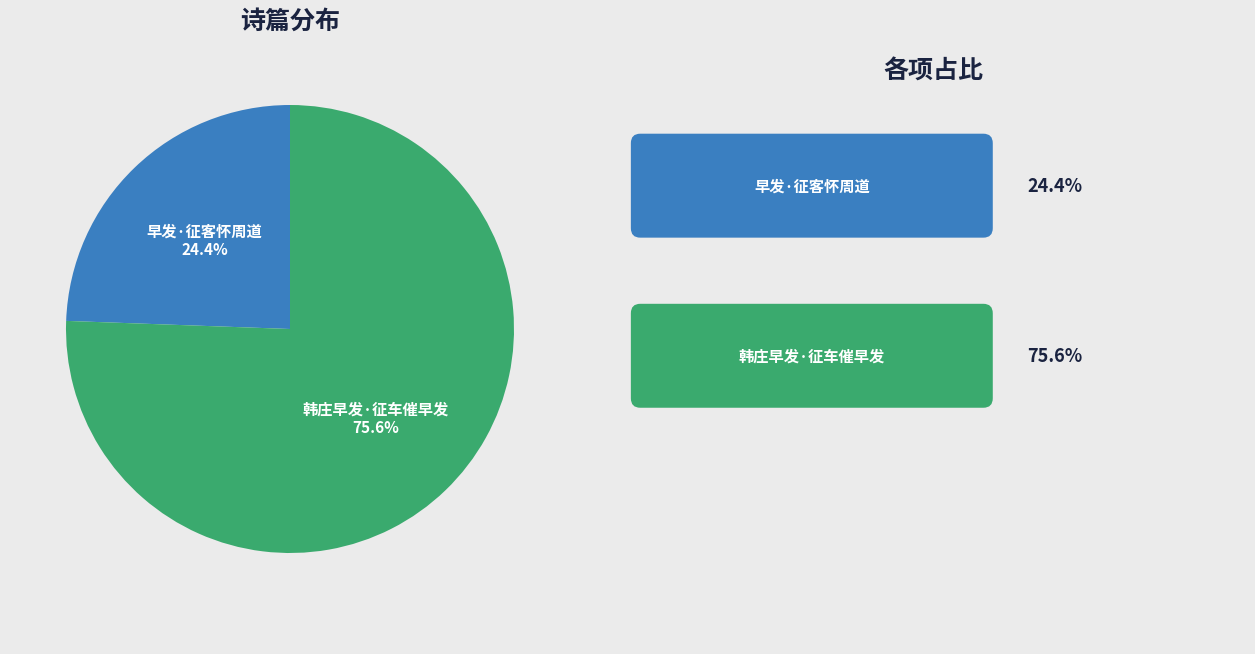

Which category has the biggest portion of the pie?

韩庄早发·征车催早发